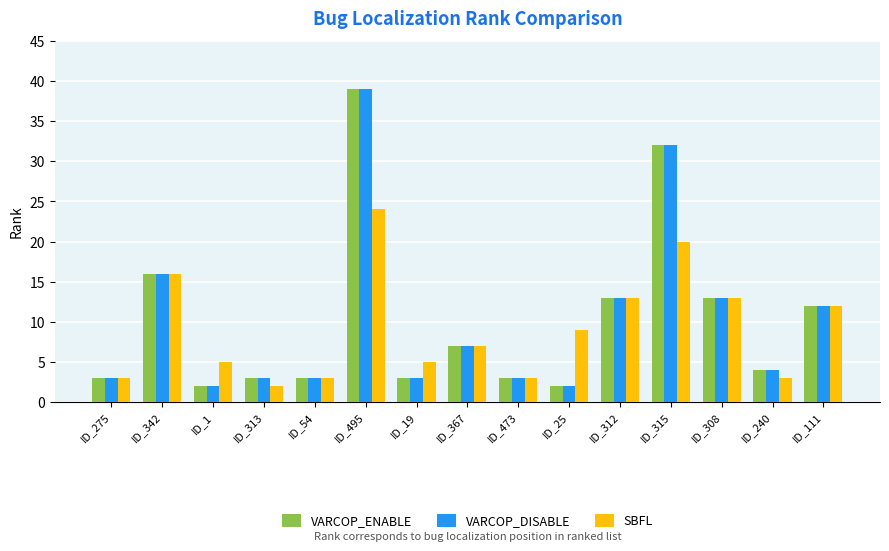

What position from the left is ID_473?

9